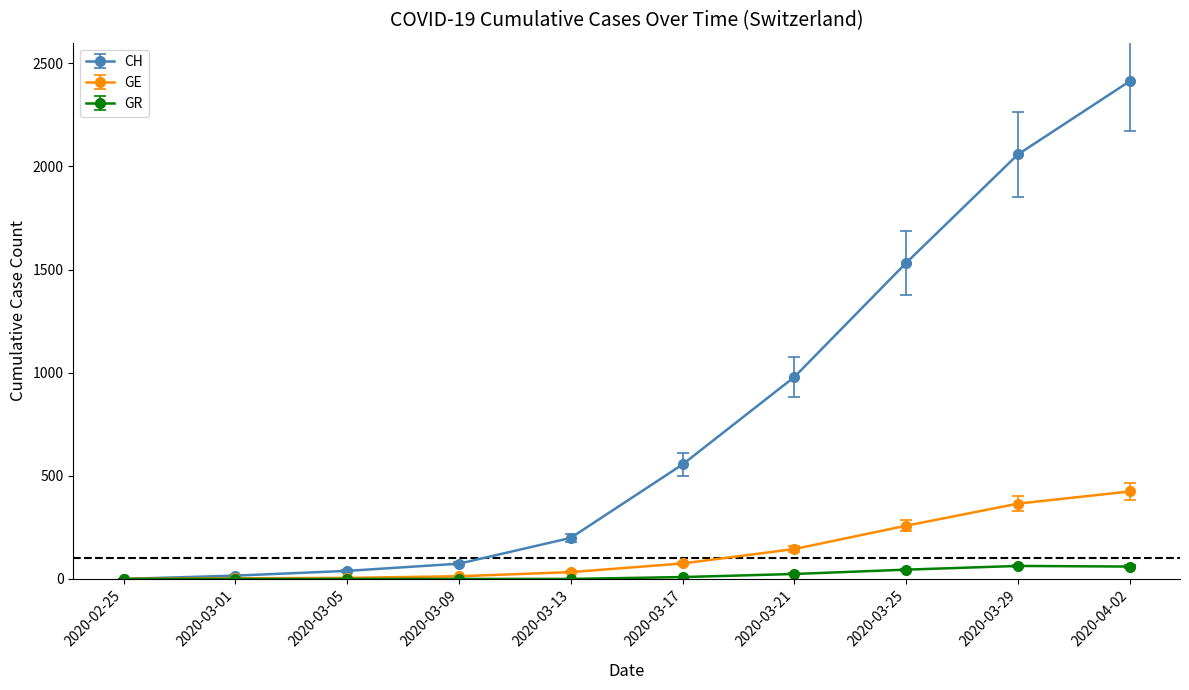

Where is CH nearest to the value 1206?

2020-03-21